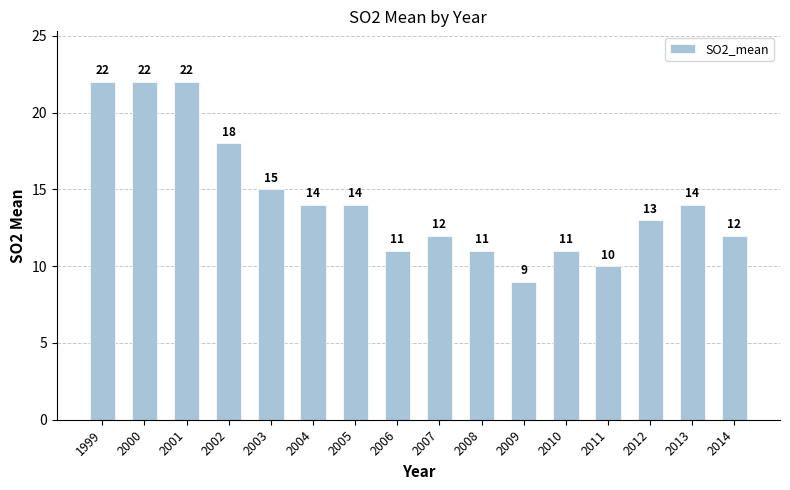

What is the difference between the maximum and second lowest values?

12